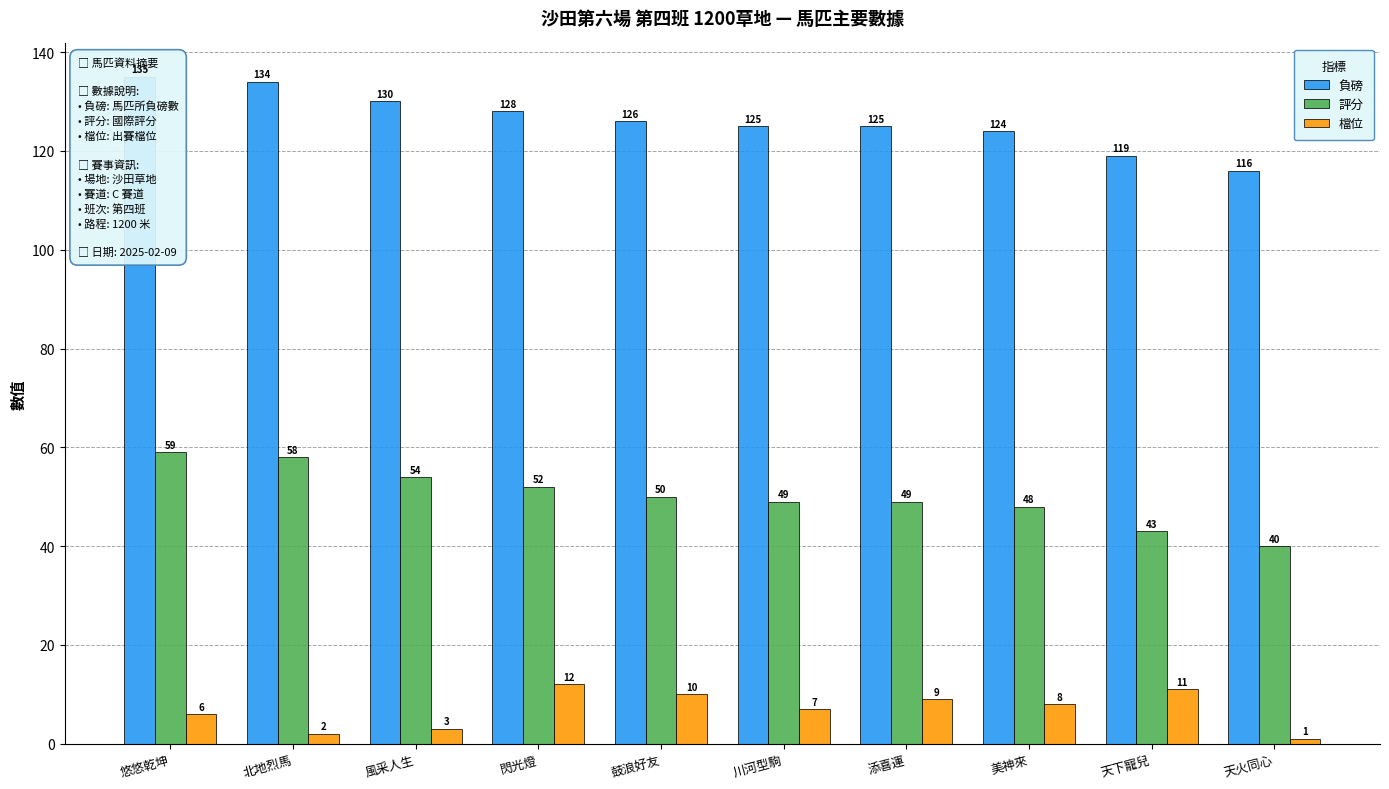

The 檔位 series shows 18 at 天下寵兒. True or false?

False